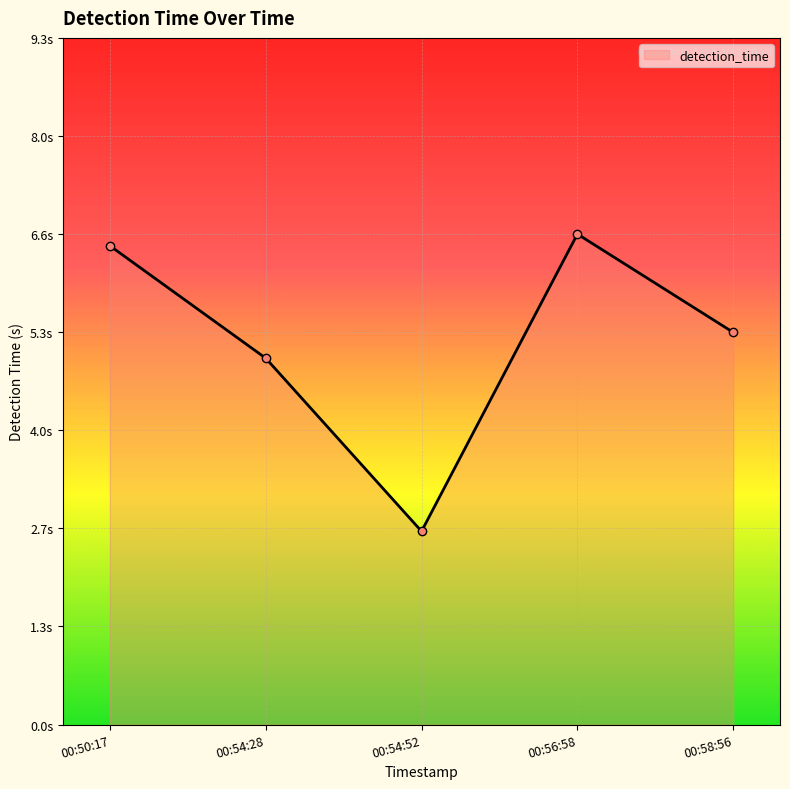

Which category has the lowest value across all series?

2025-03-30 00:54:52